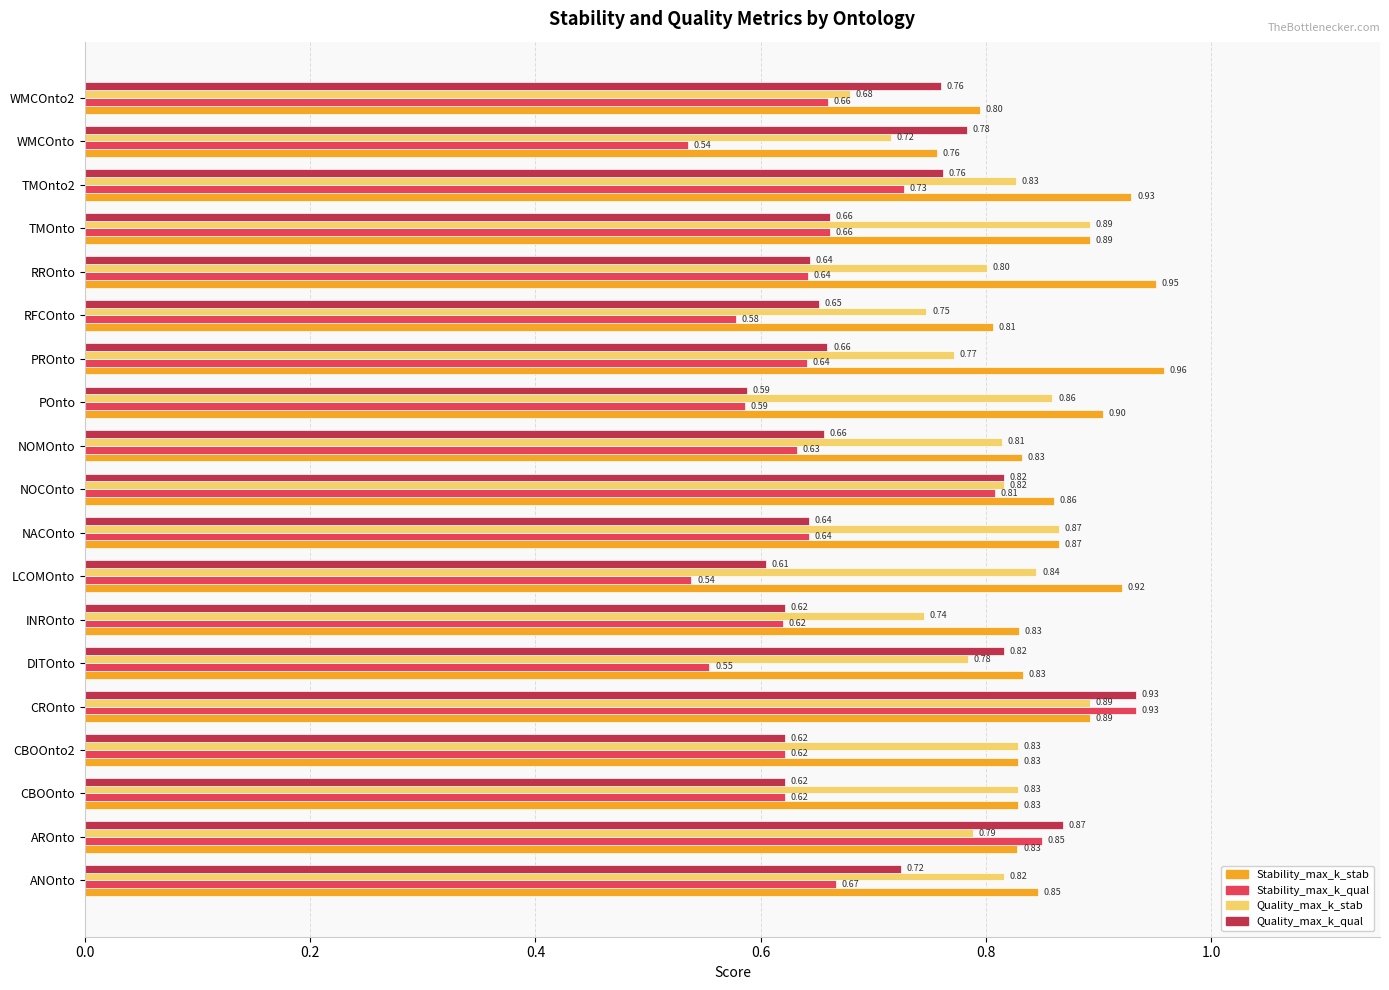

What is the difference between the highest and lowest values at POnto?

0.3